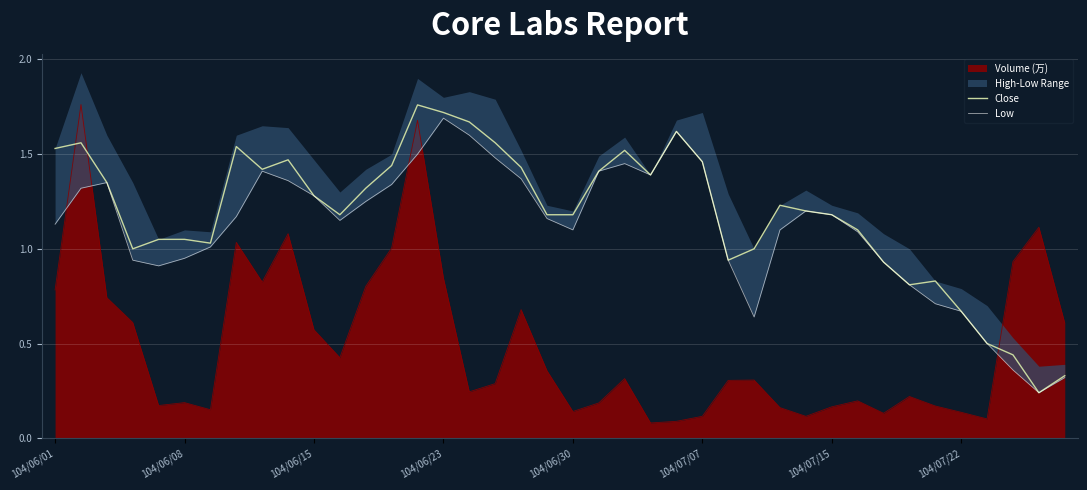

In Low, how many points are higher than both neighbors (excluding endpoints)?

6